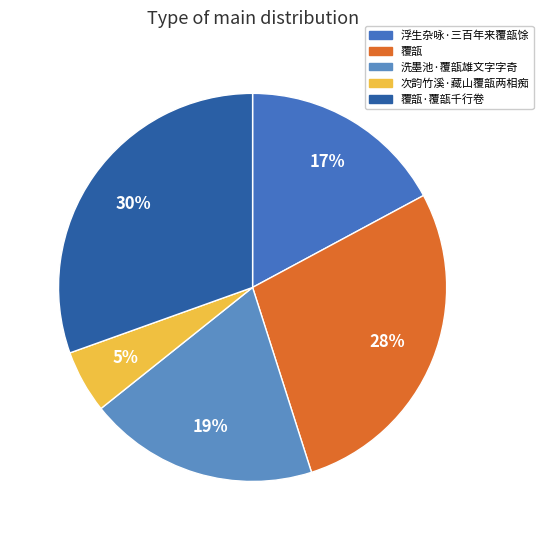

How many segments does this pie chart have?

5